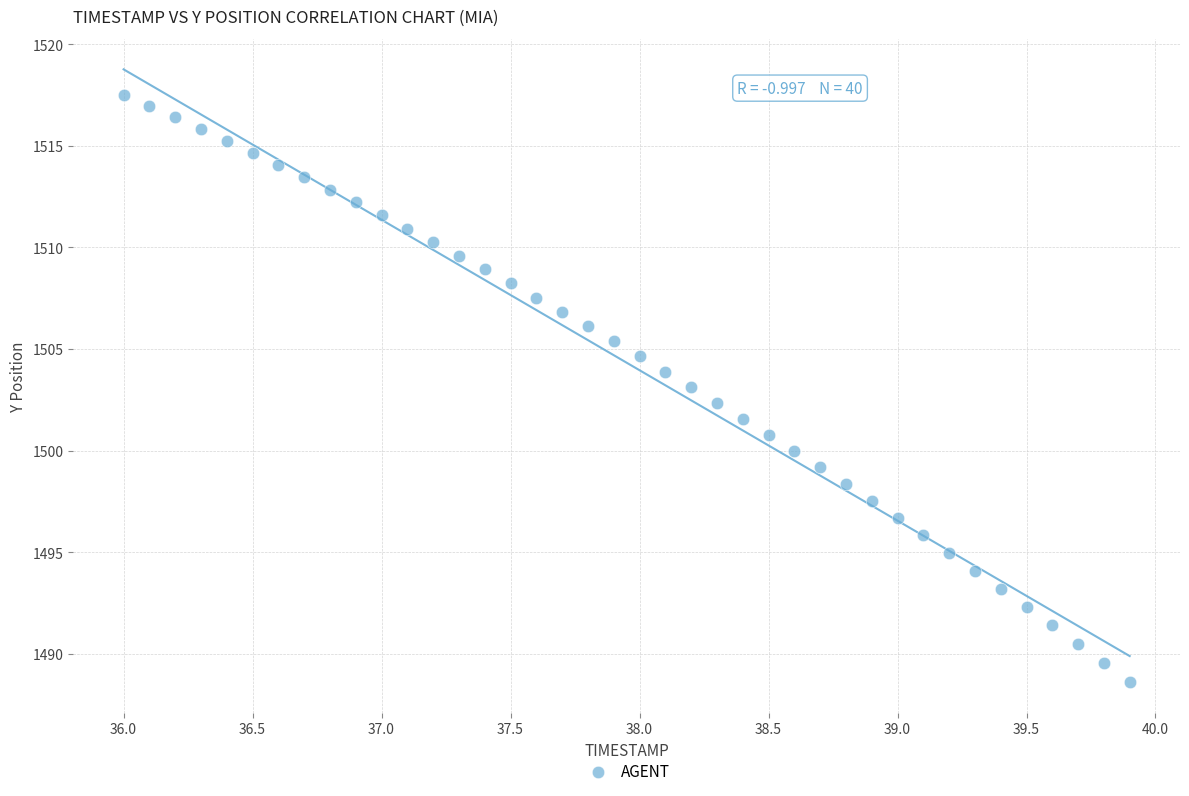

What is the range of Y values (max minus min)?

28.9